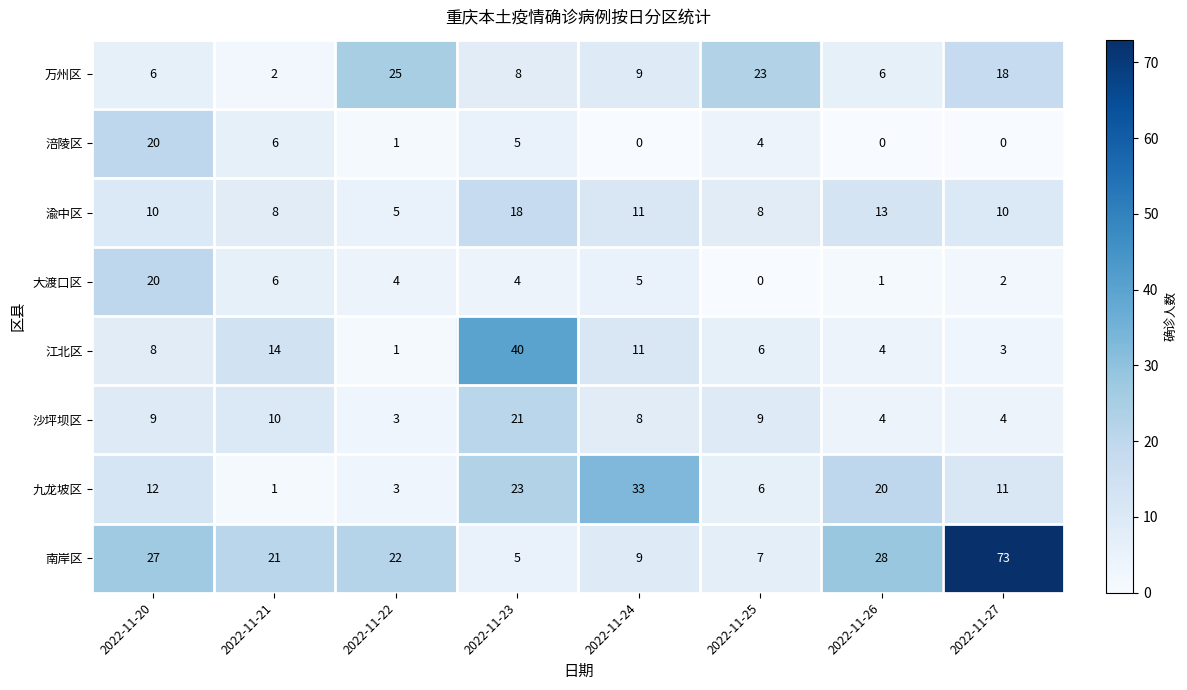

What is the approximate value of 渝中区 at 2022-11-25, to the nearest 5?

10